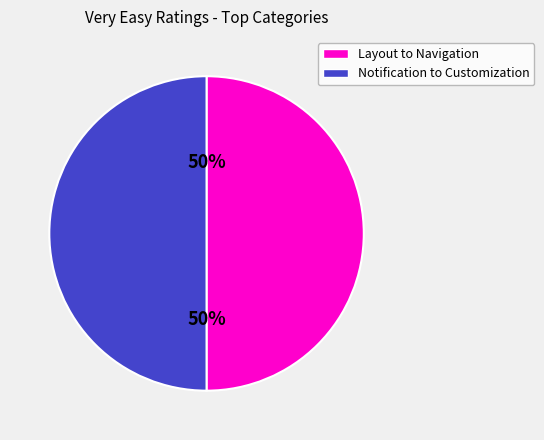

To the nearest percent, what is the average slice percentage?

50%